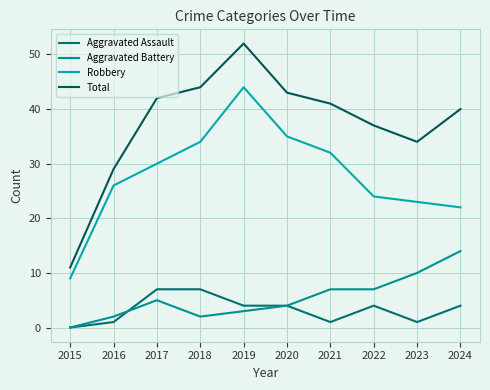

Reading left to right, transcribe all the data shown in this chart.

Aggravated Assault: 2015=0	2016=1	2017=7	2018=7	2019=4	2020=4	2021=1	2022=4	2023=1	2024=4
Aggravated Battery: 2015=0	2016=2	2017=5	2018=2	2019=3	2020=4	2021=7	2022=7	2023=10	2024=14
Robbery: 2015=9	2016=26	2017=30	2018=34	2019=44	2020=35	2021=32	2022=24	2023=23	2024=22
Total: 2015=11	2016=29	2017=42	2018=44	2019=52	2020=43	2021=41	2022=37	2023=34	2024=40